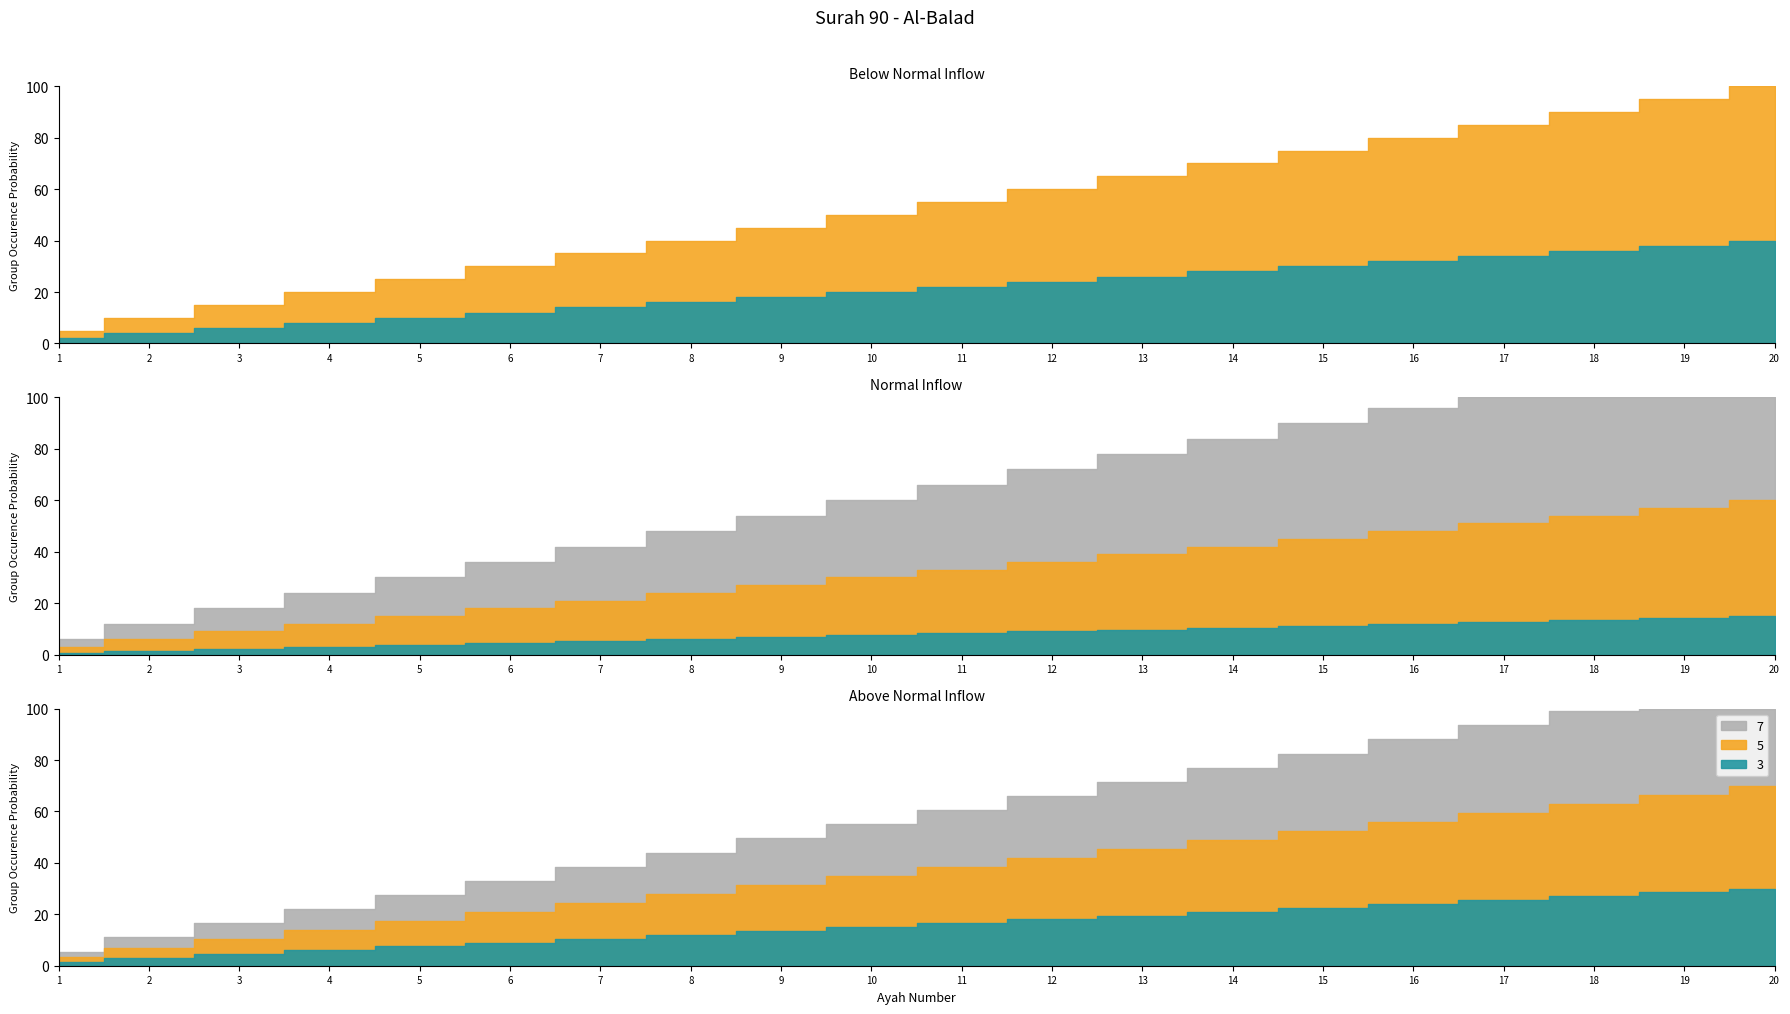

What is the value of the 1st point from the left?

1